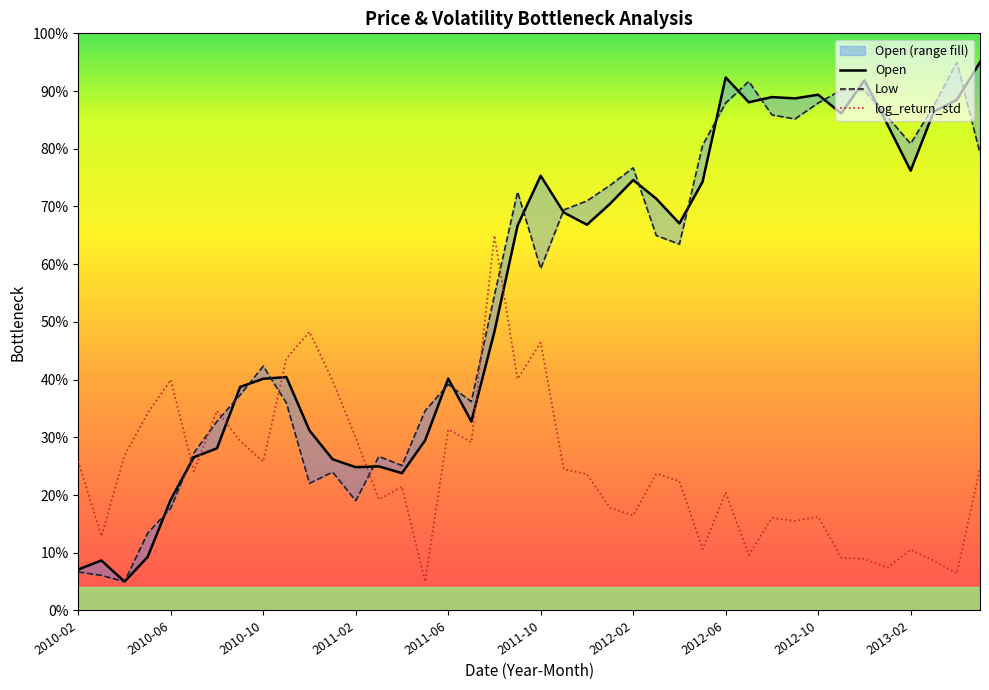

Is it true that log_return_std equals 5.6 at 2012-06?

False